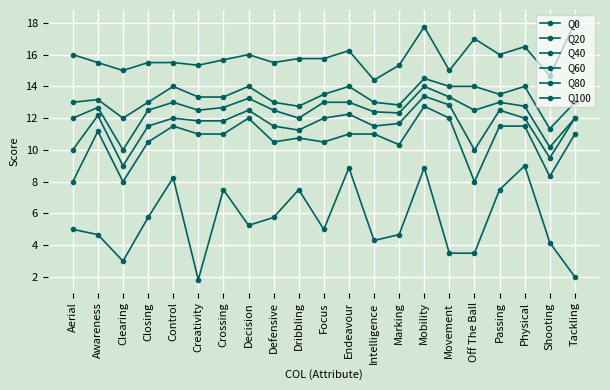

How many distinct data groups are displayed?

6